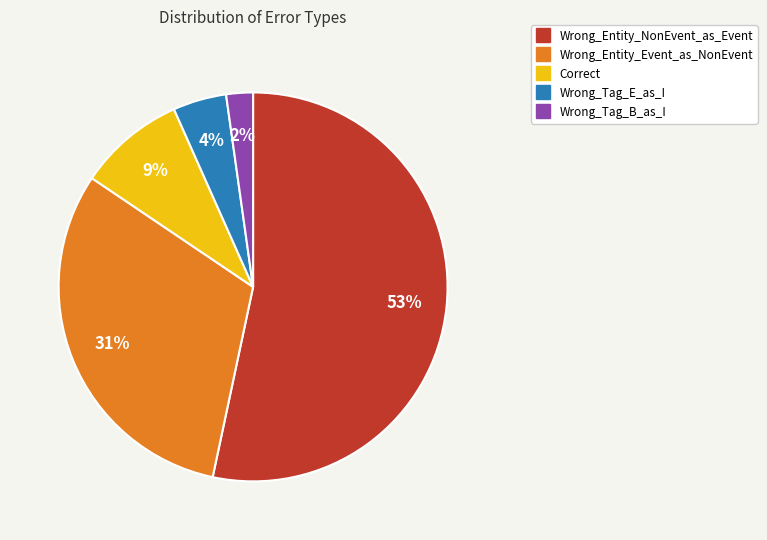

What percentage is the Correct slice, to the nearest percent?

9%